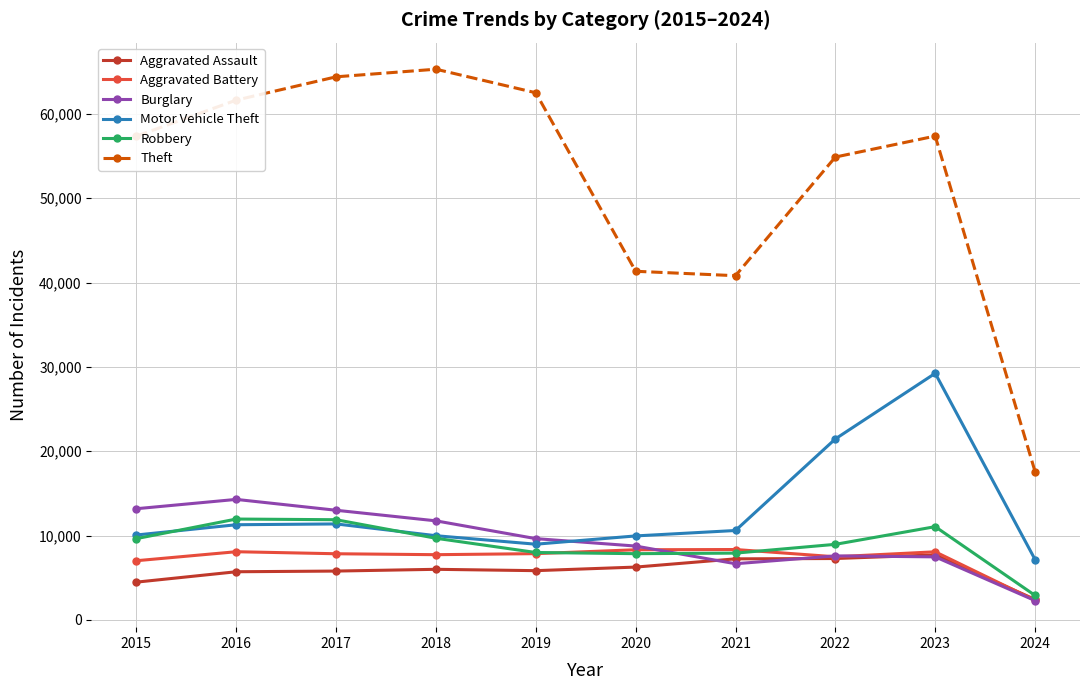

Which series has the largest total across all categories?

Theft